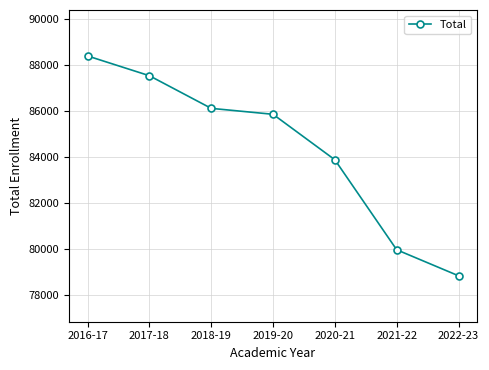

What position from the left is 2017-18?

2